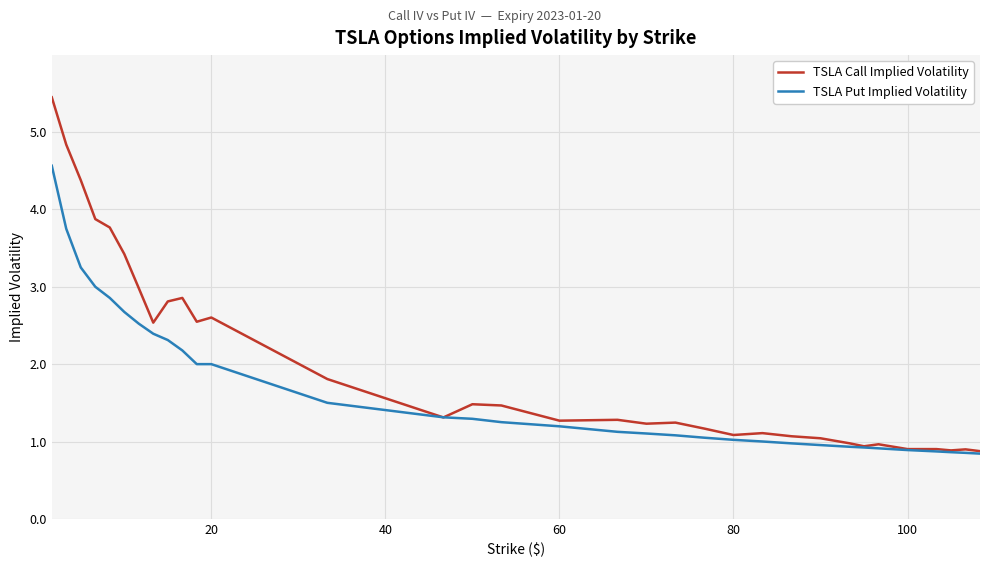

Rank the series by their average value, from highest to lowest.

TSLA Call Implied Volatility, TSLA Put Implied Volatility